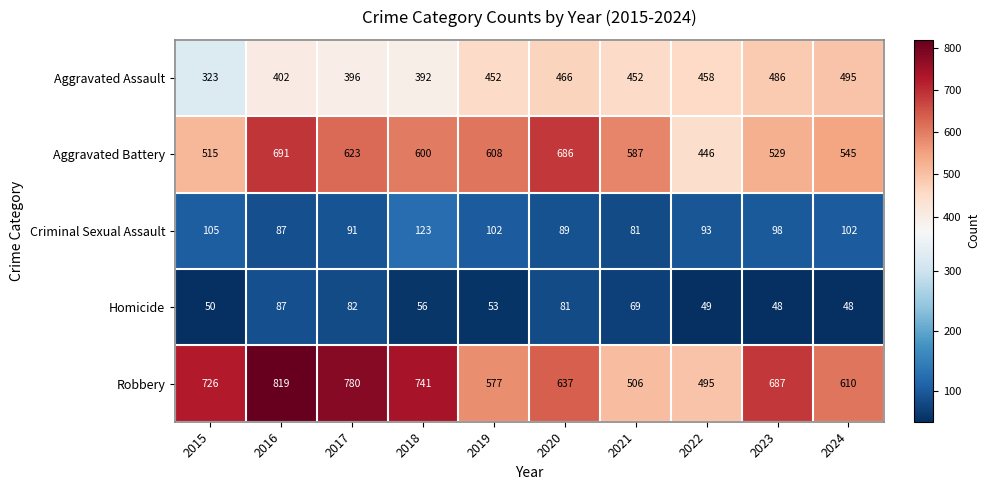

Which category has the highest value in the Criminal Sexual Assault series?

2018